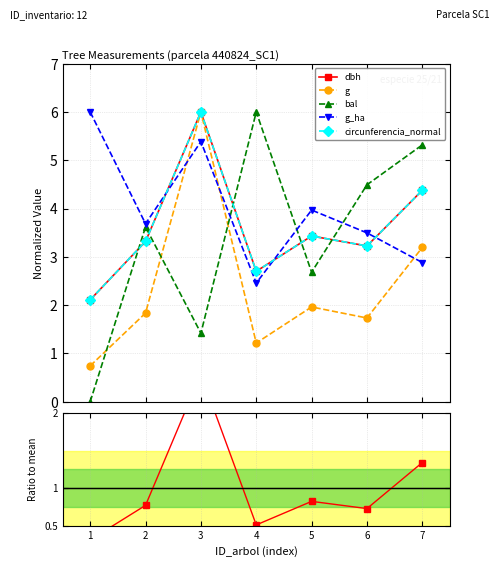

At which label is g closest to 3?

7